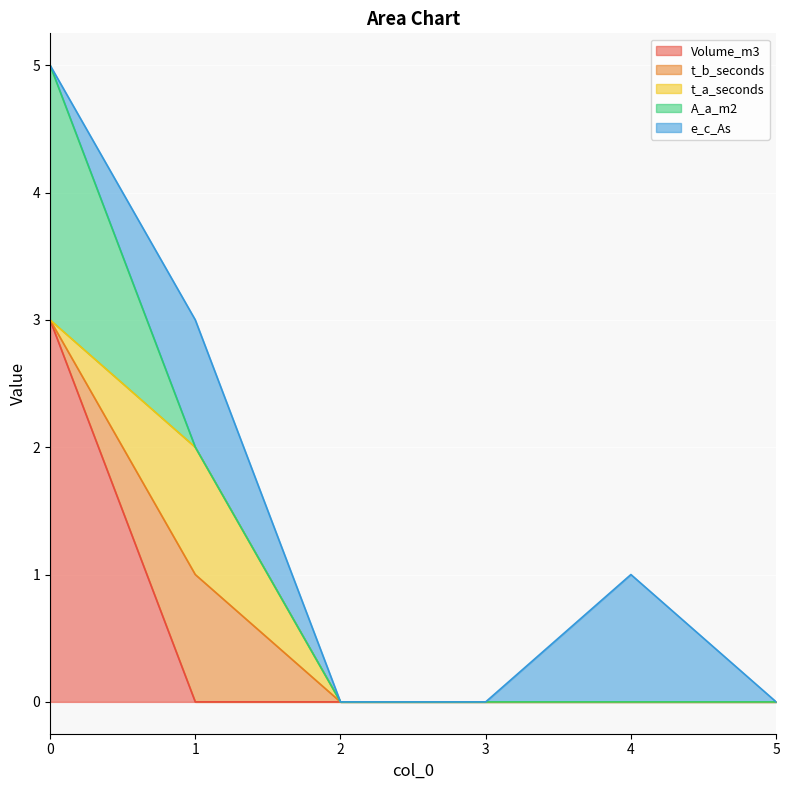

The e_c_As series shows 0 at 3. True or false?

True